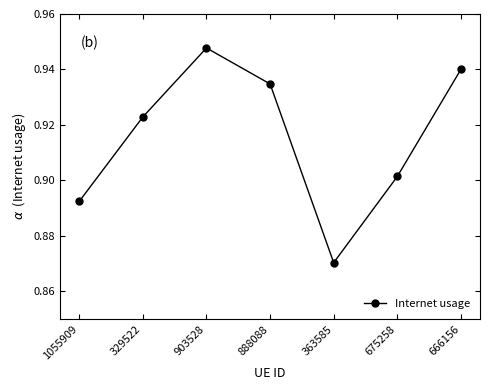

What is the sum of all values?

6.4